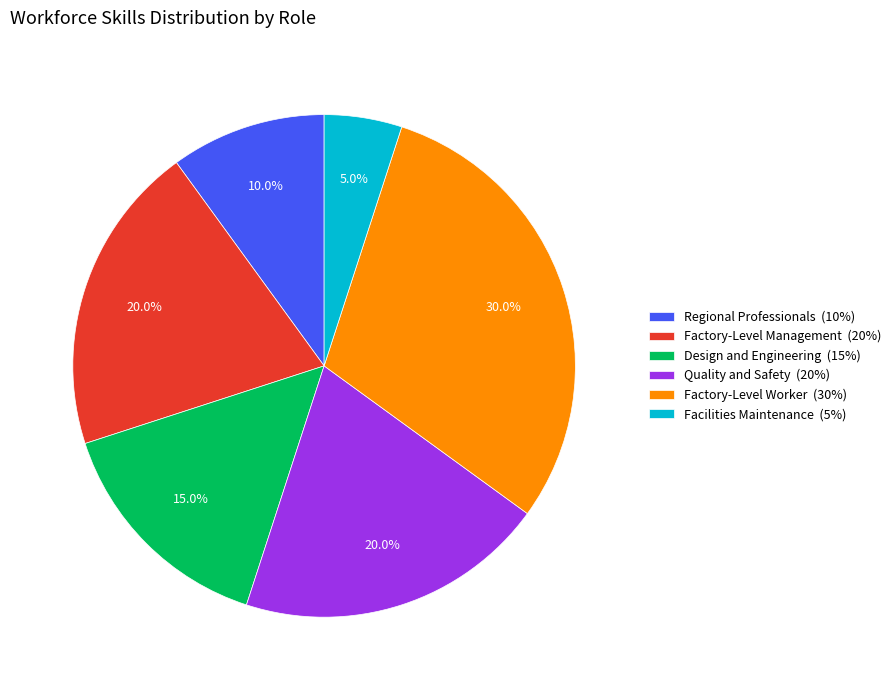

Approximately how many times larger is the value at Design and Engineering compared to Regional Professionals?

1.5